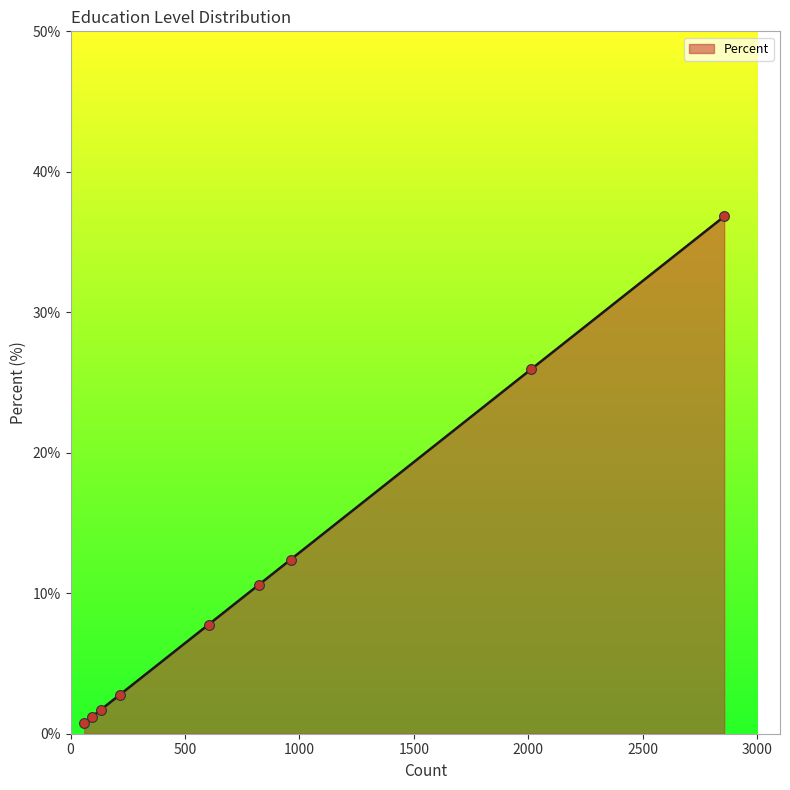

What is the greatest value displayed?

36.8